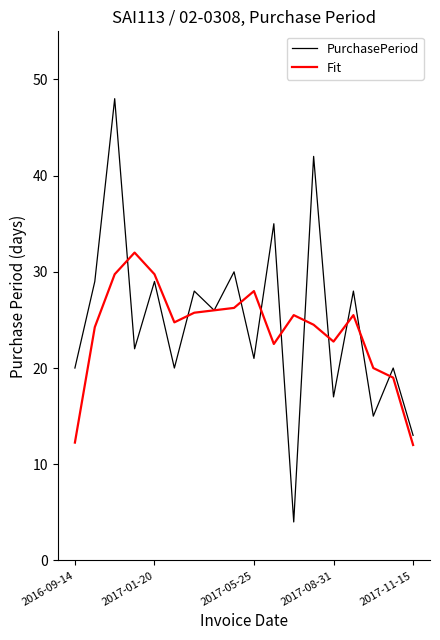

Which series has the largest range (max minus min)?

PurchasePeriod